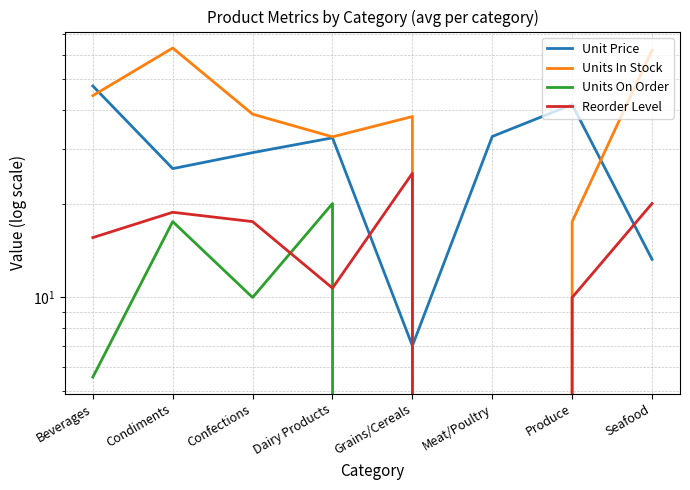

At which category is the sum across all series the highest?

Condiments